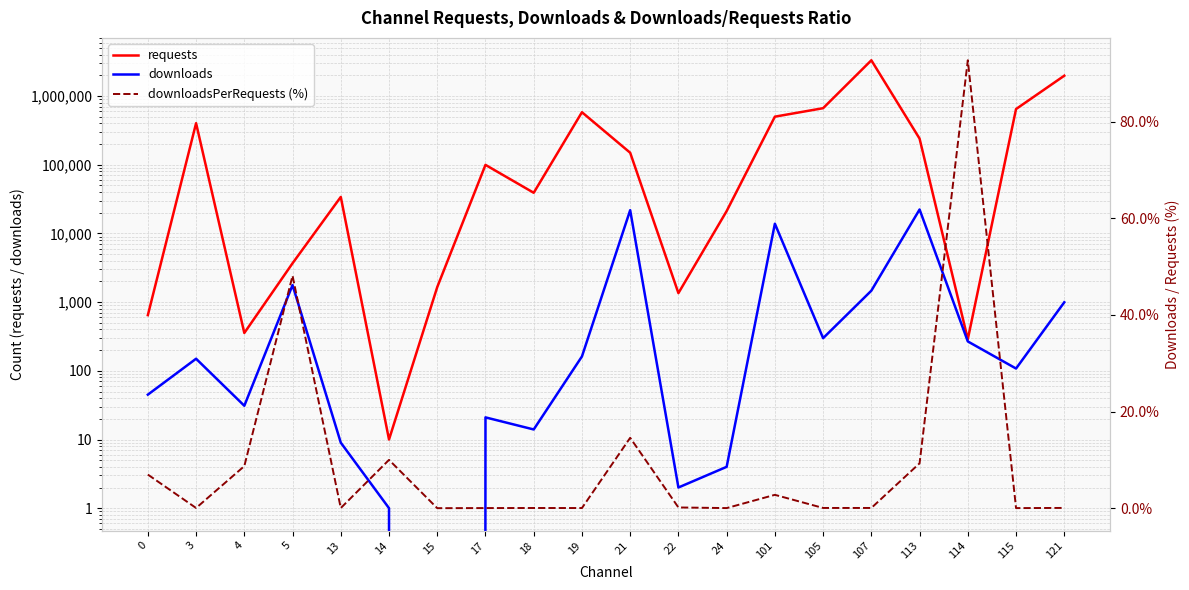

List the labels in order of downloadsPerRequests (%) value, smallest first.

15, 115, 24, 17, 13, 19, 18, 3, 107, 105, 121, 22, 101, 0, 4, 113, 14, 21, 5, 114